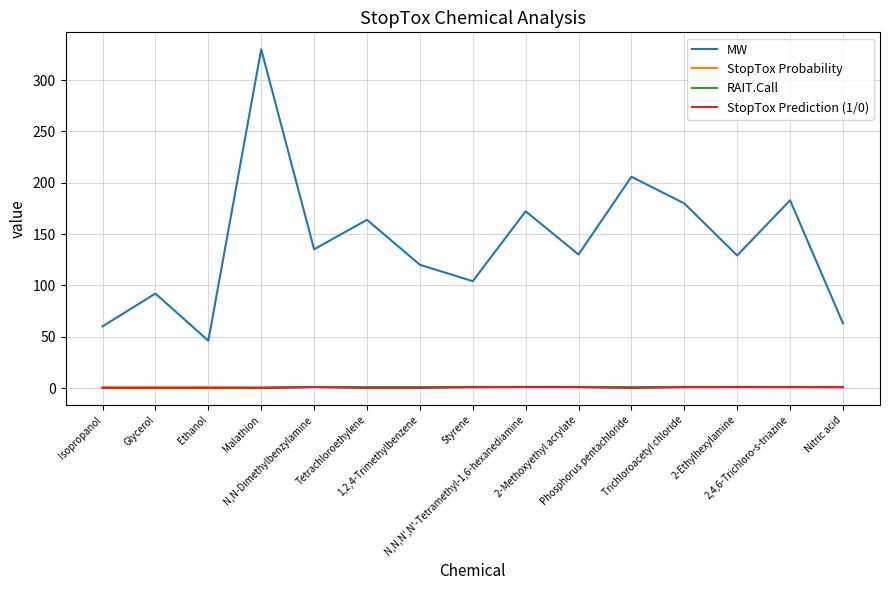

At which category is the sum across all series the highest?

Malathion